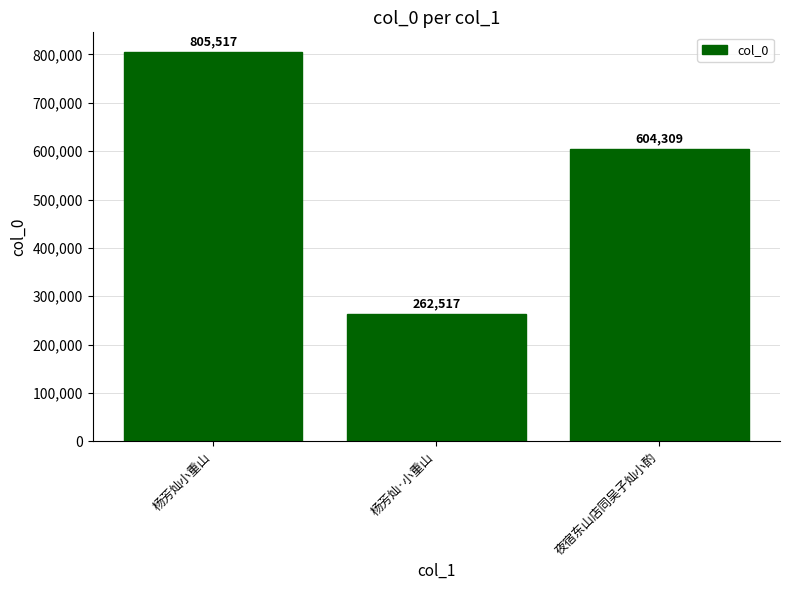

What is the change in value from 杨芳灿小重山 to 夜宿东山店同吴子灿小酌?

-201208